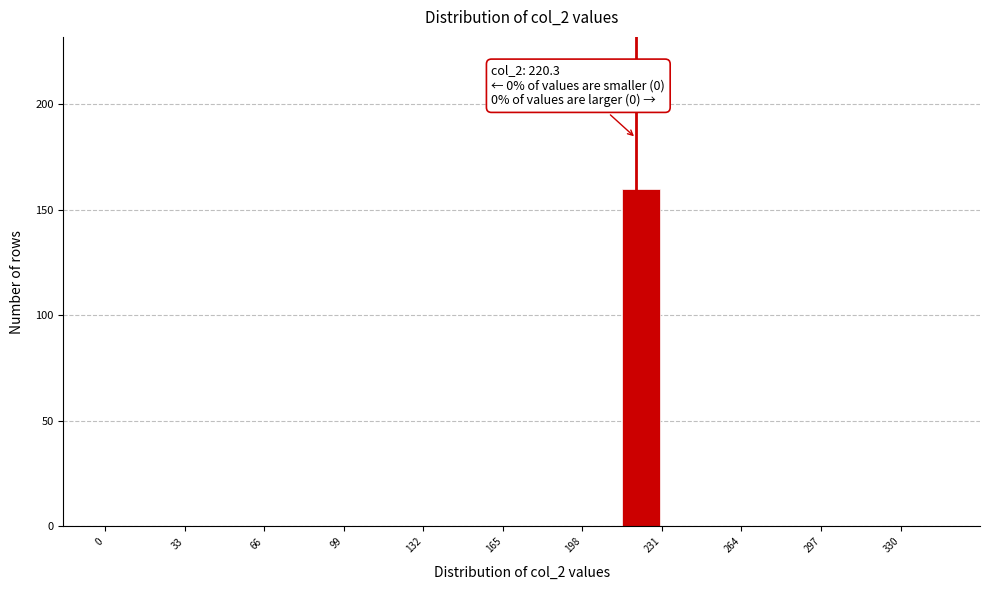

Read against the x-axis, roughly where is the centre of the tallest bar?

220